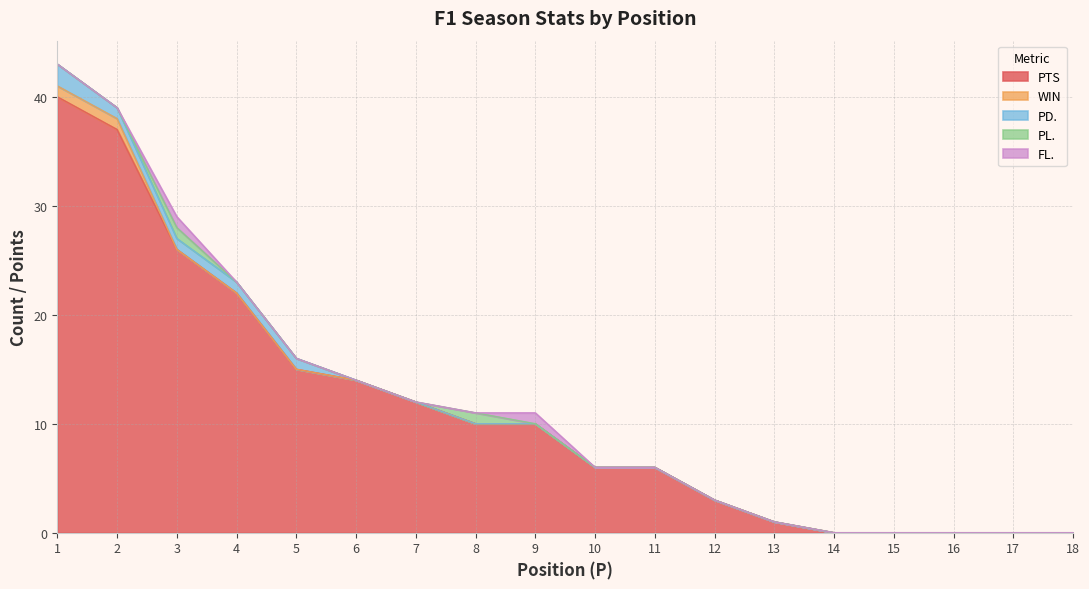

What is the difference between the maximum and second lowest values in the PL. series?

1